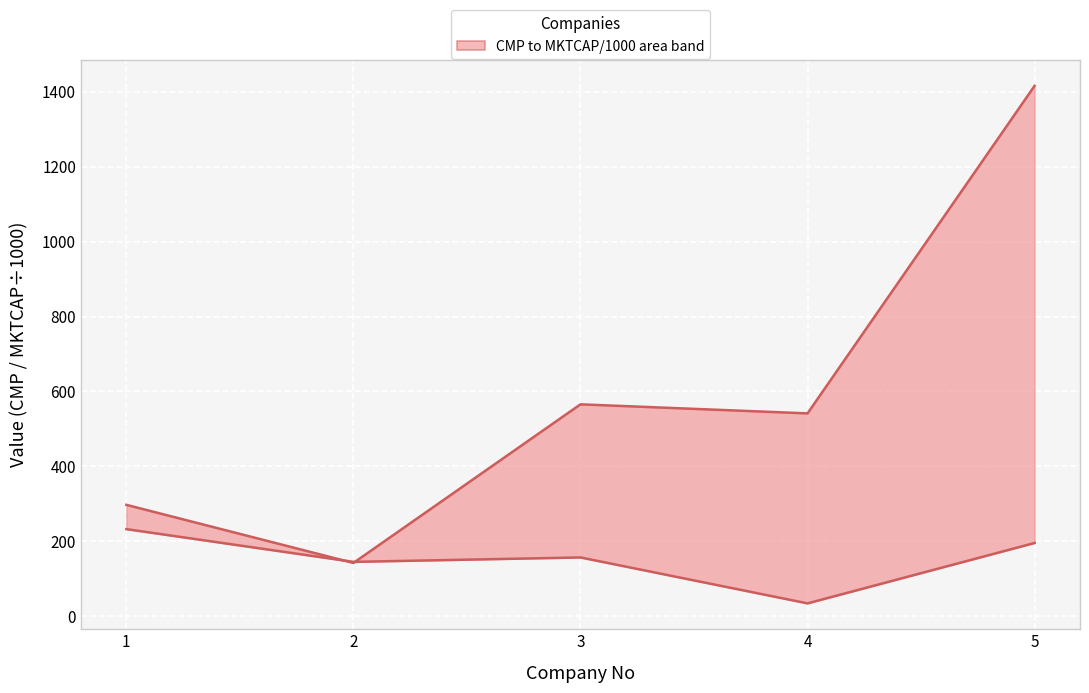

How many times do MKTCAP (÷1000) and CMP cross each other?

2